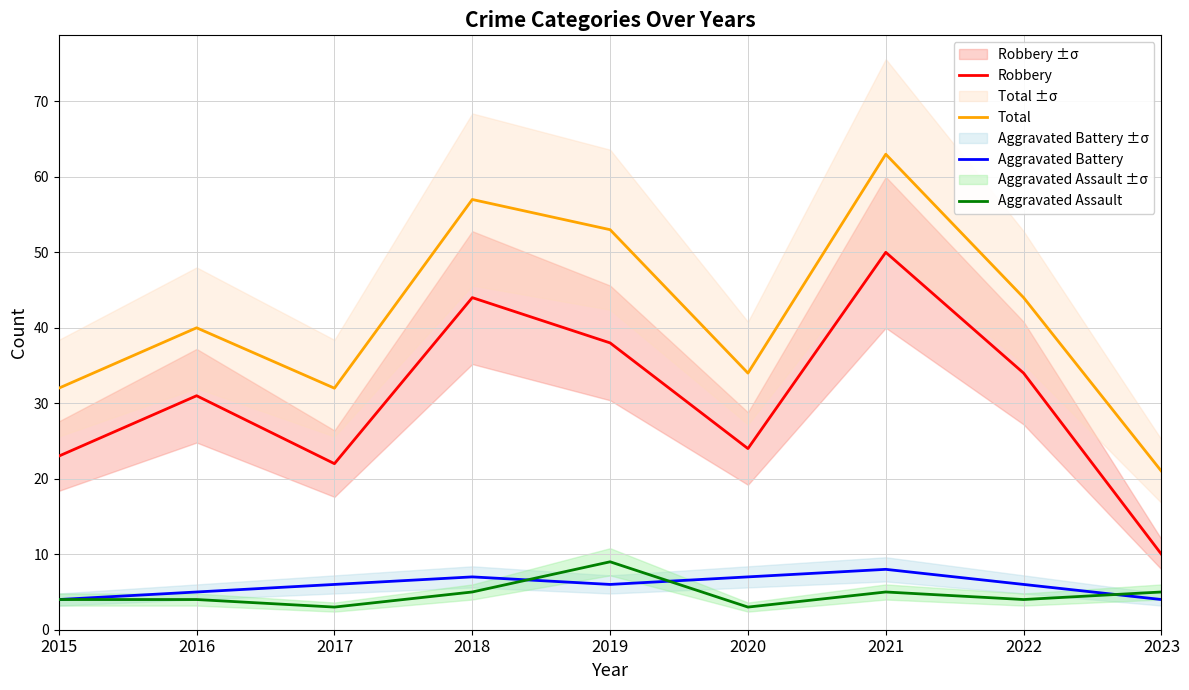

How many distinct data groups are displayed?

4